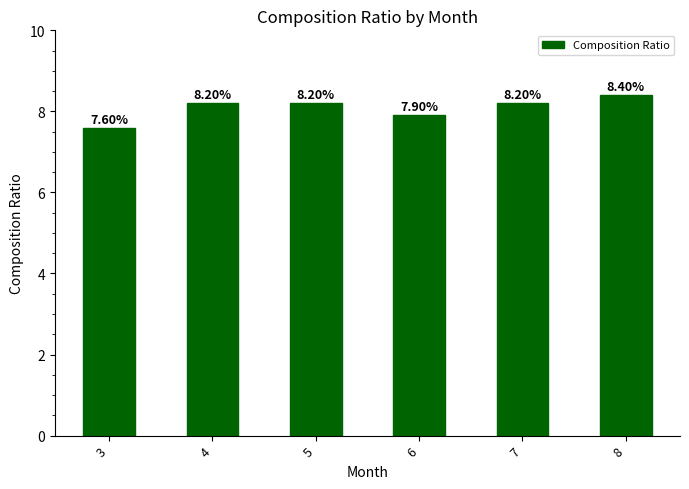

What is the difference between the maximum and minimum values?

0.8